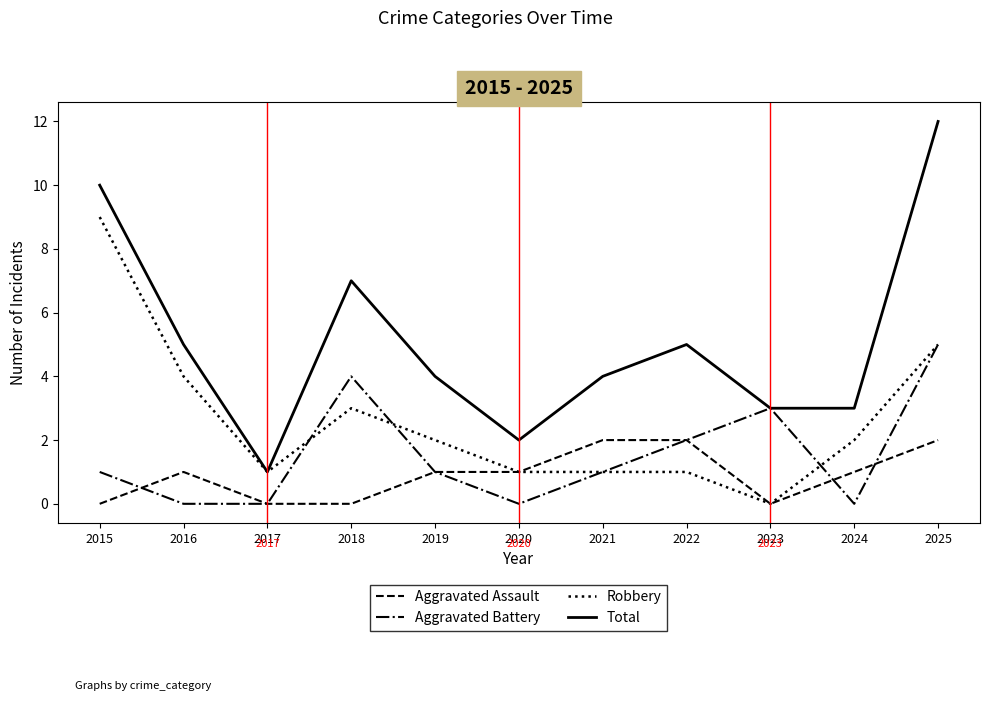

List the series in order of their peak value, lowest first.

Aggravated Assault, Aggravated Battery, Robbery, Total